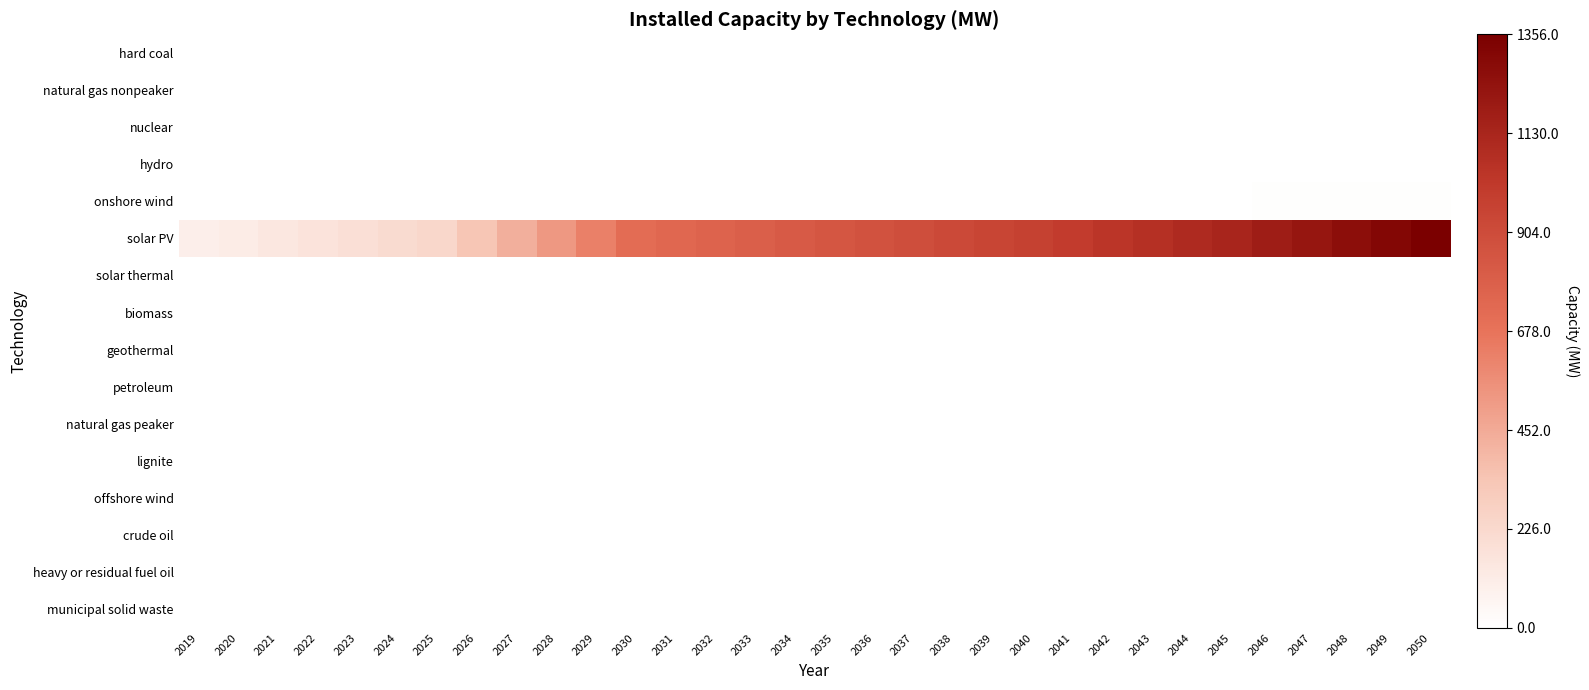

How many categories are shown in the chart?

32